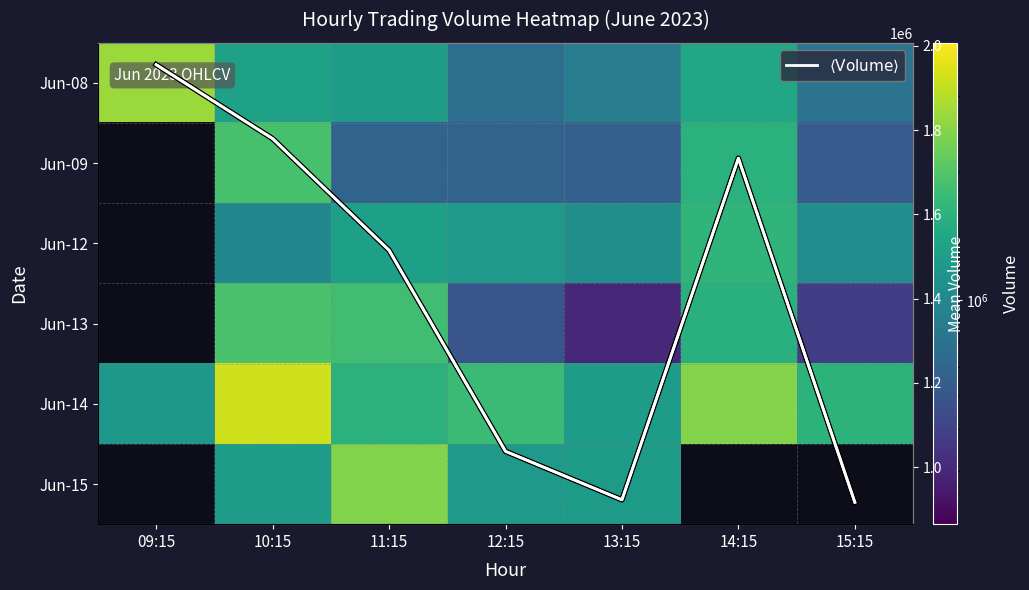

At how many categories does at least one series exceed 657865?

7